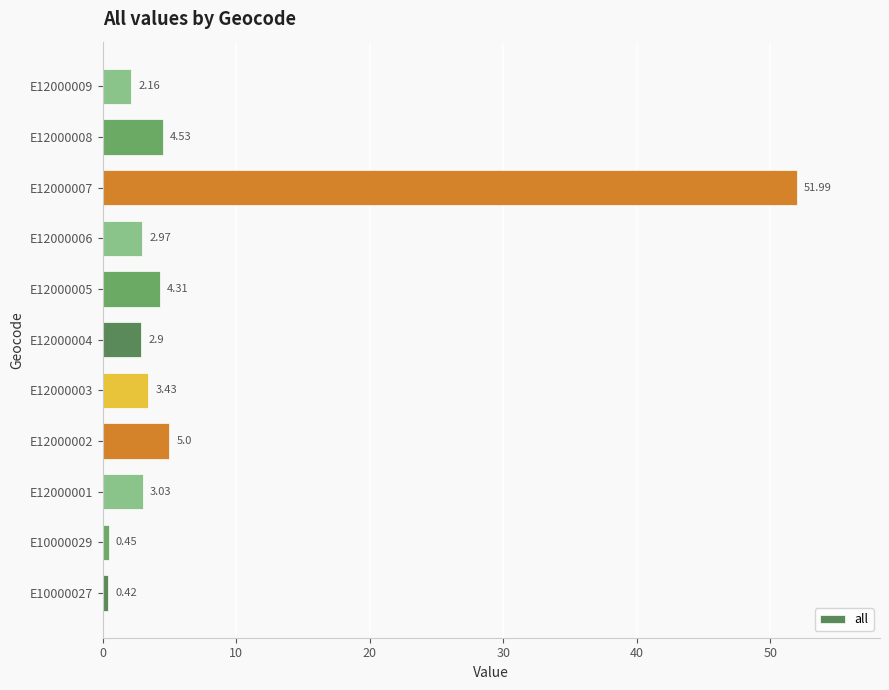

List the labels in order of value, largest first.

E12000007, E12000002, E12000008, E12000005, E12000003, E12000001, E12000006, E12000004, E12000009, E10000029, E10000027